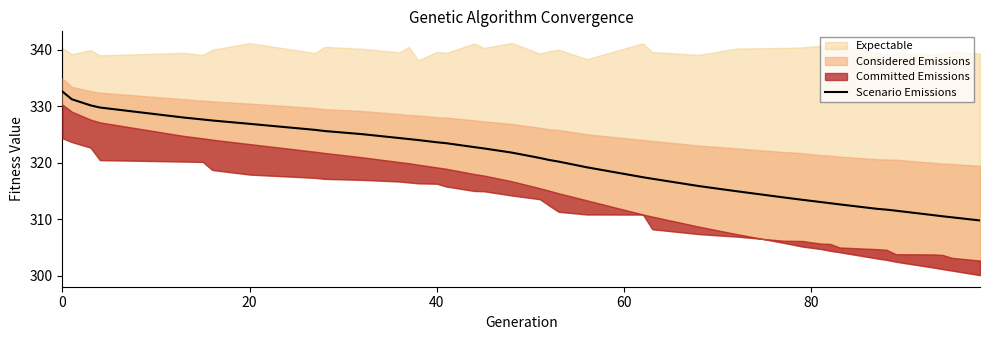

True or false: Scenario Emissions has a value of 323.6 at 40.

True